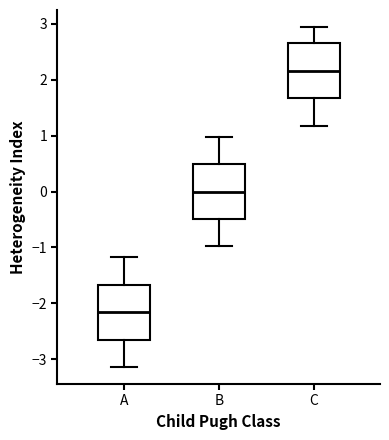

Reading left to right, transcribe this box plot: for each box, give where its median line is, the range the box spans, and where its two whiskers end, as read against the y-axis. The values are not printed on the chart, so give them approximately, as read against the axis.

A: median -2.2, box -2.7 to -1.7, whiskers -3.1 to -1.2
B: median 0.0, box -0.5 to 0.5, whiskers -1.0 to 1.0
C: median 2.2, box 1.7 to 2.7, whiskers 1.2 to 2.9